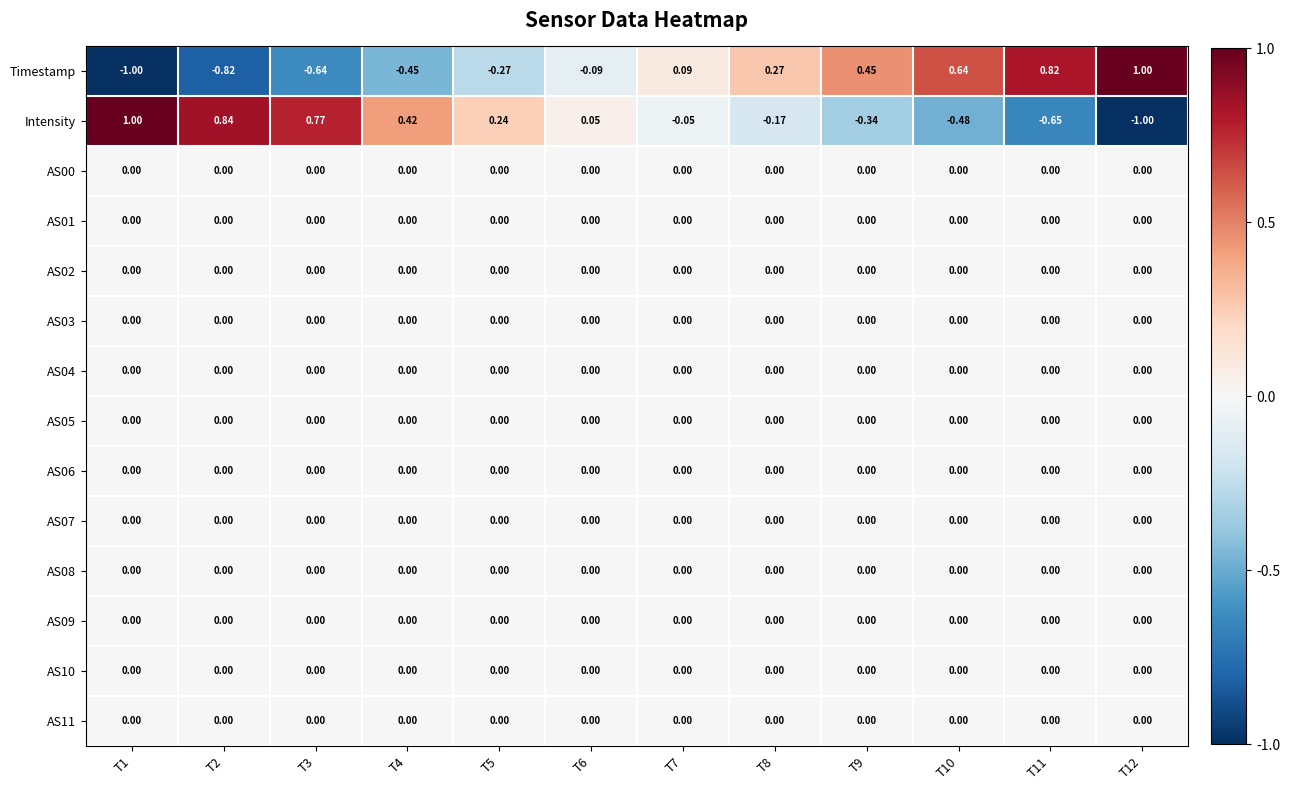

At how many categories does at least one series exceed 0?

12